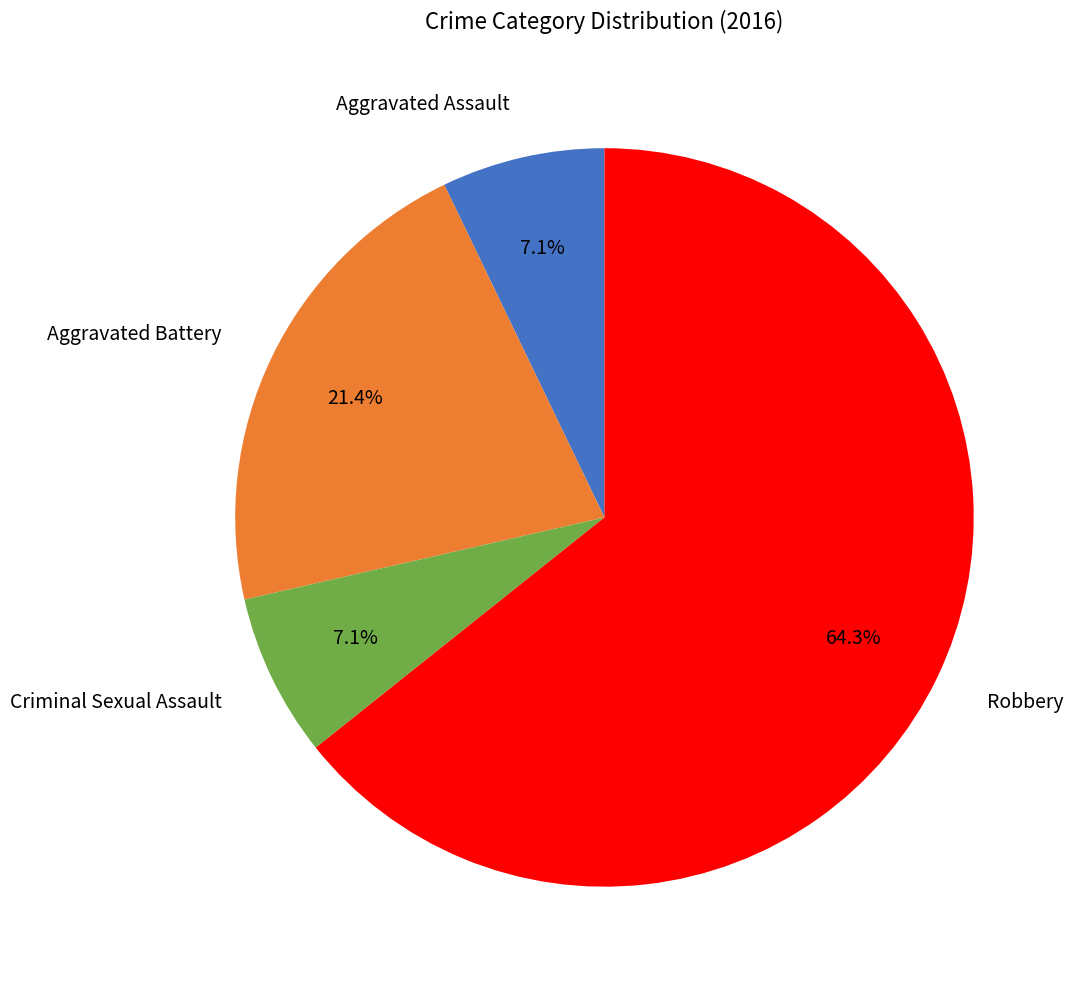

Count the number of slices in the pie.

4